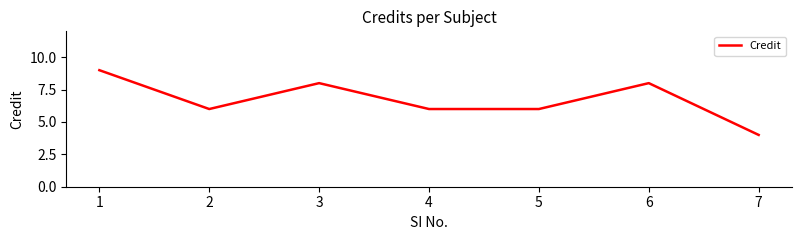

What is the maximum value shown in the chart?

9